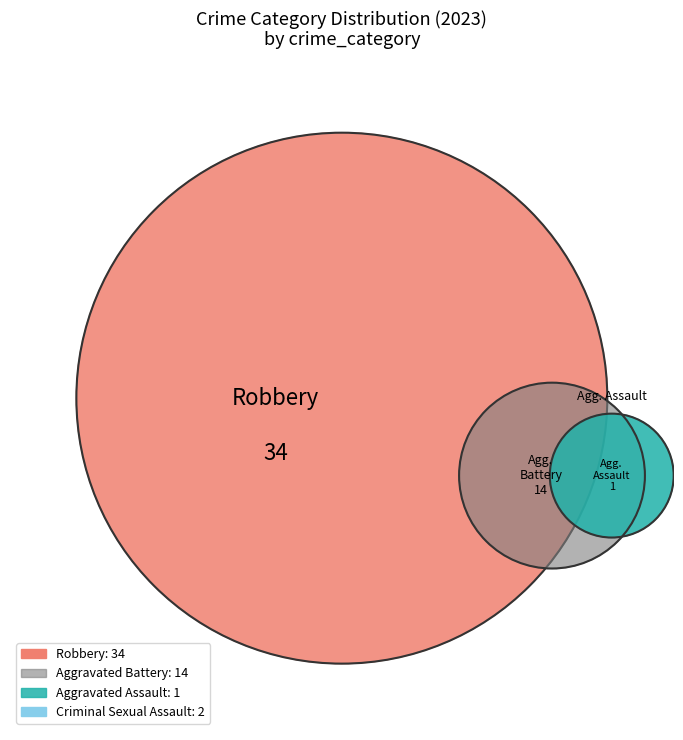

Is Criminal Sexual Assault the majority of the pie?

No